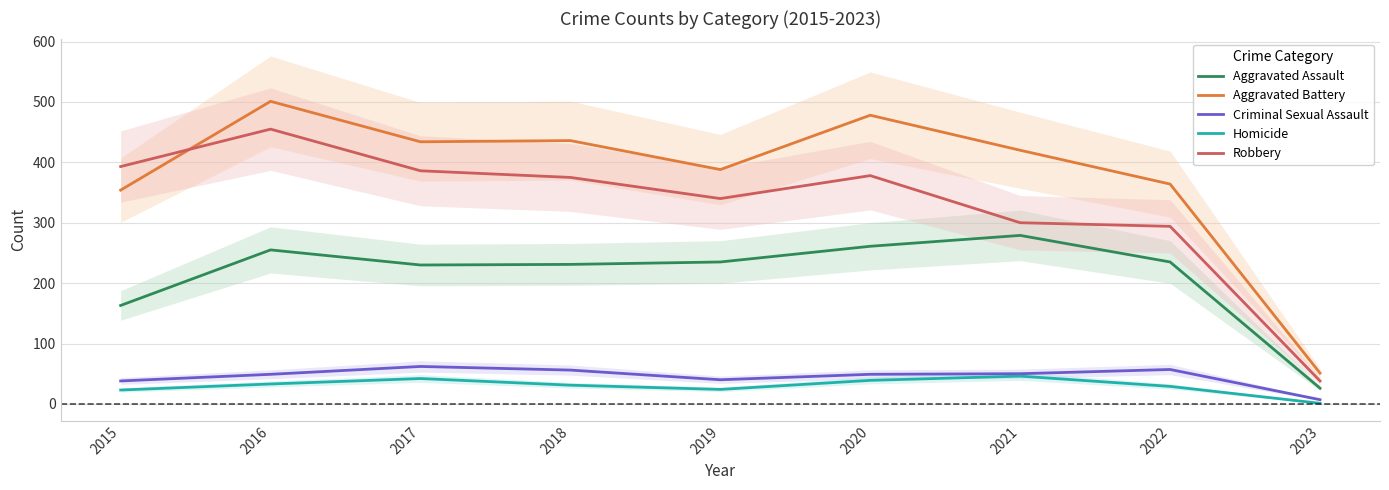

What is the total value across all series at 2019?

1027